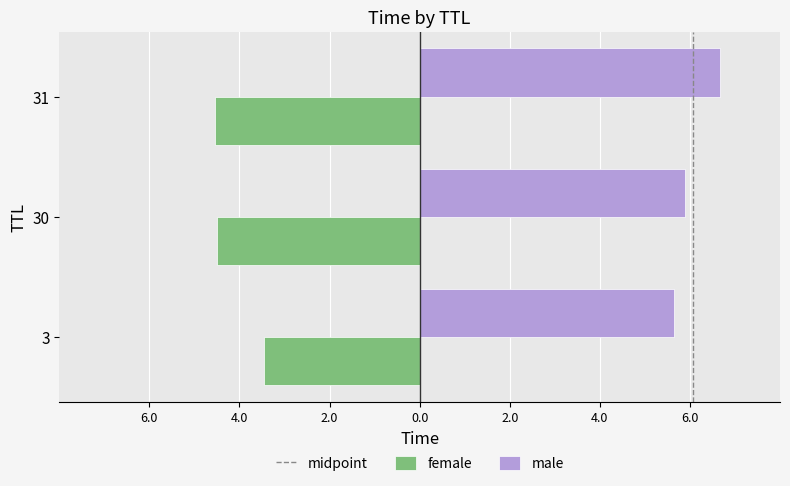

Count the number of data series in this chart.

2